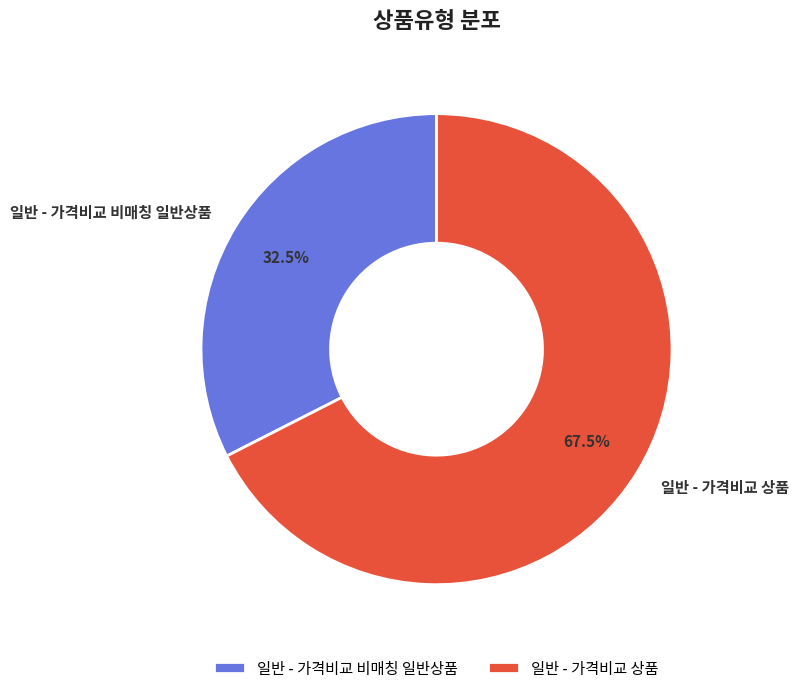

Rank the categories by value from highest to lowest.

일반 - 가격비교 상품, 일반 - 가격비교 비매칭 일반상품